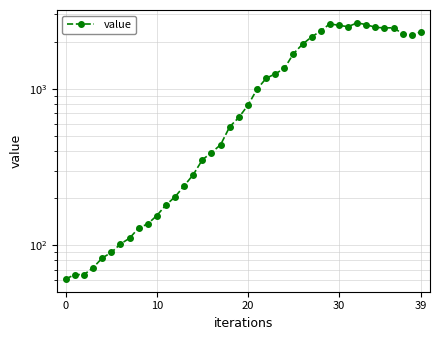

What is the difference between the second highest and second lowest values?

2537